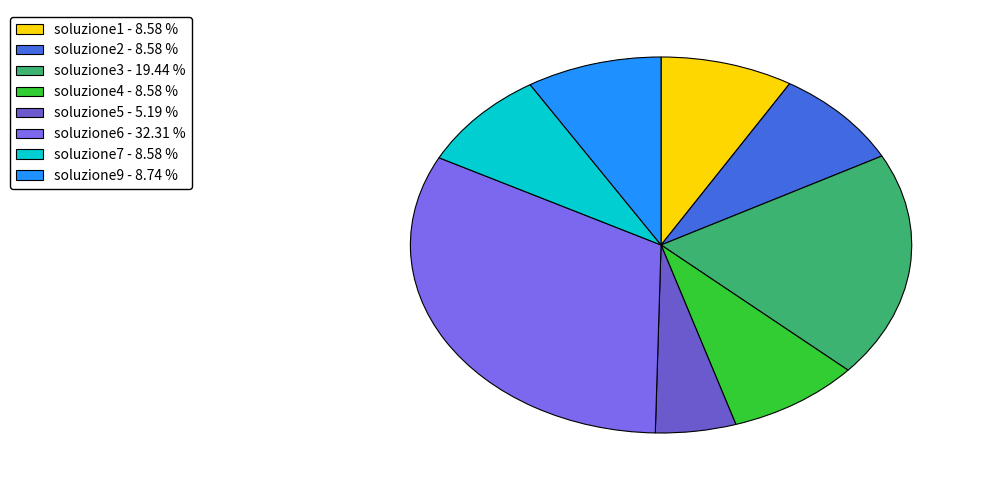

To the nearest percent, what is the average slice percentage?

12%